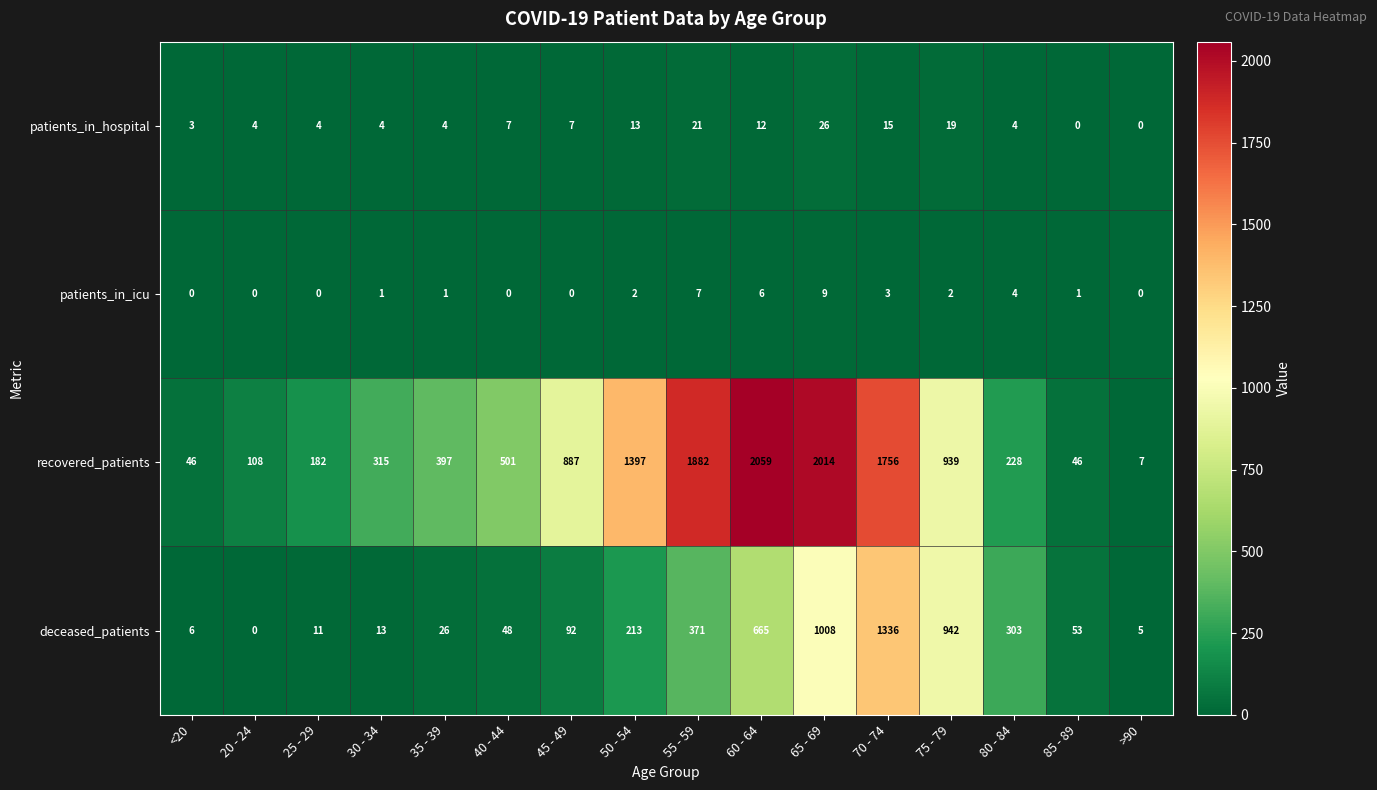

What is the difference between the patients_in_icu values at >90 and 70 - 74?

3